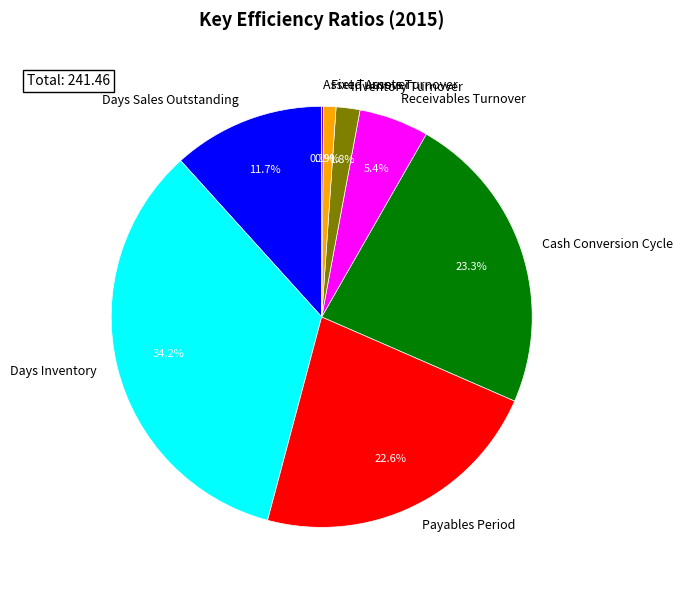

Is there a majority slice in this chart?

No